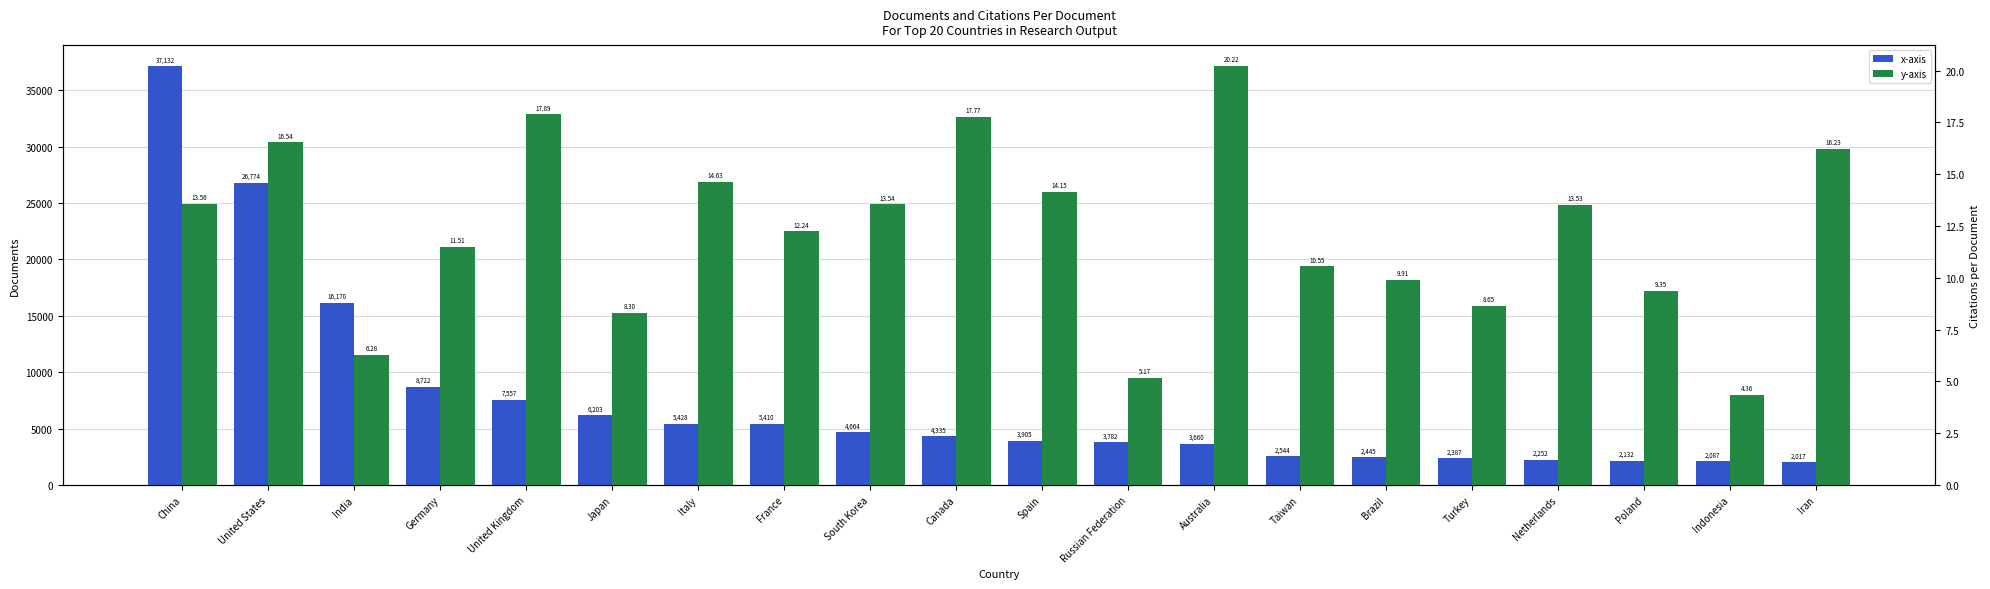

Rank the categories by y-axis value from lowest to highest.

Indonesia, Russian Federation, India, Japan, Turkey, Poland, Brazil, Taiwan, Germany, France, Netherlands, South Korea, China, Spain, Italy, Iran, United States, Canada, United Kingdom, Australia